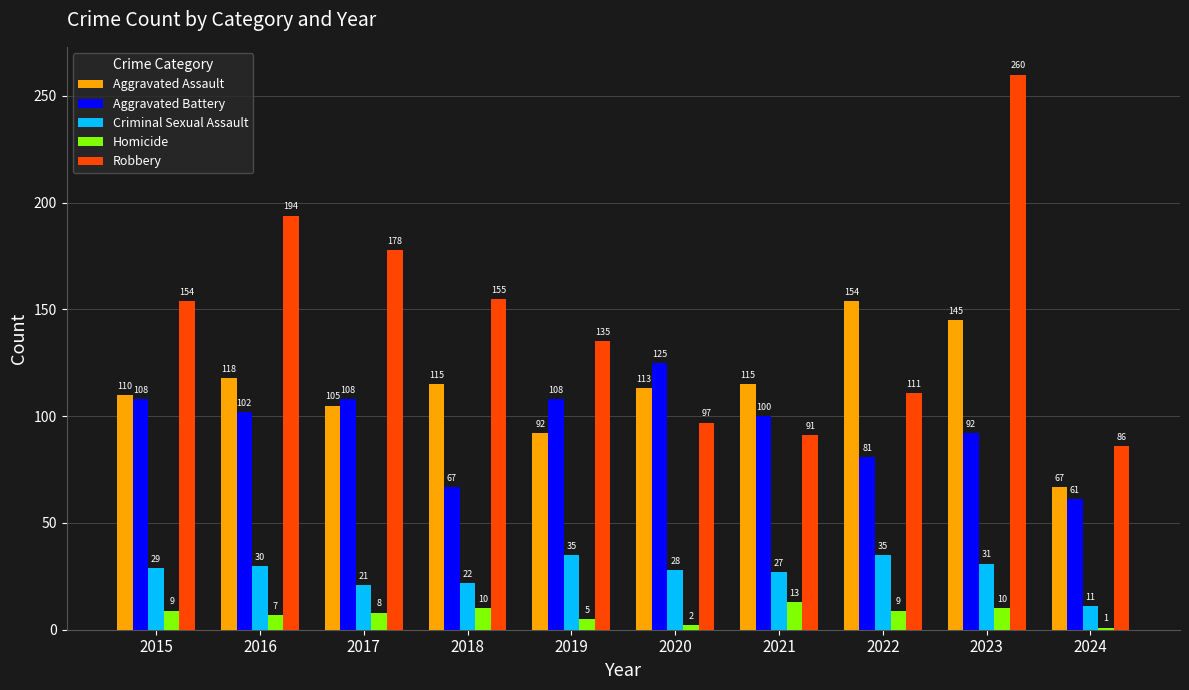

Which series changed the most between 2020 and 2024?

Aggravated Battery